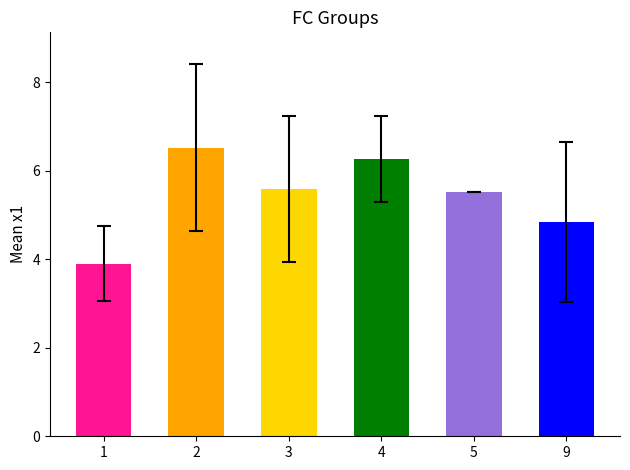

How many data points are less than 5?

2